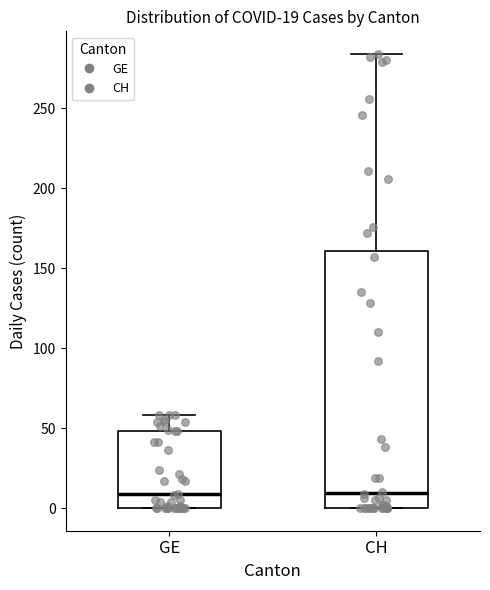

Comparing the boxes themselves (not the whiskers), which one is the tallest?

CH